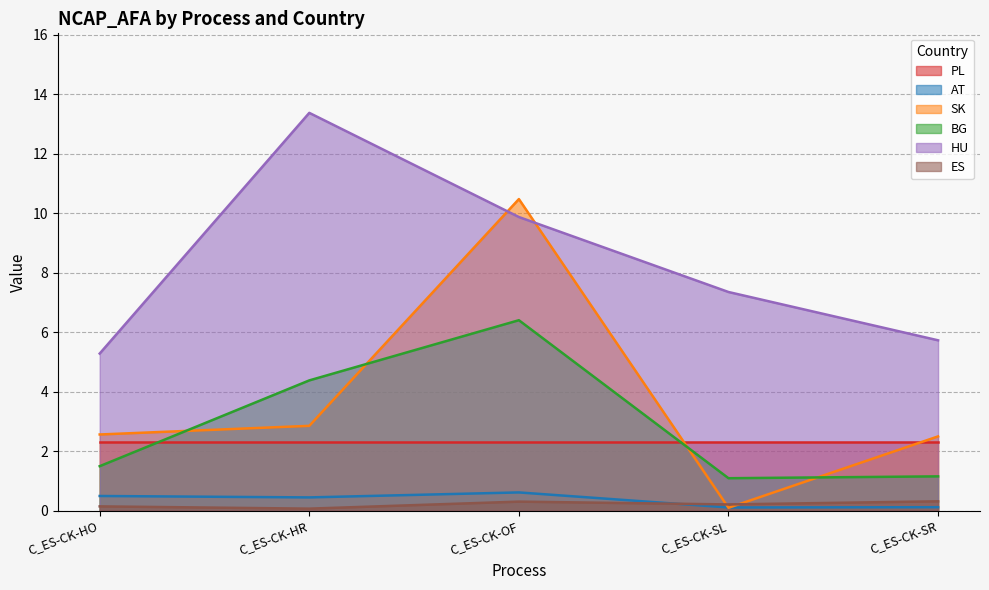

Which category has the highest value across all series?

C_ES-CK-HR